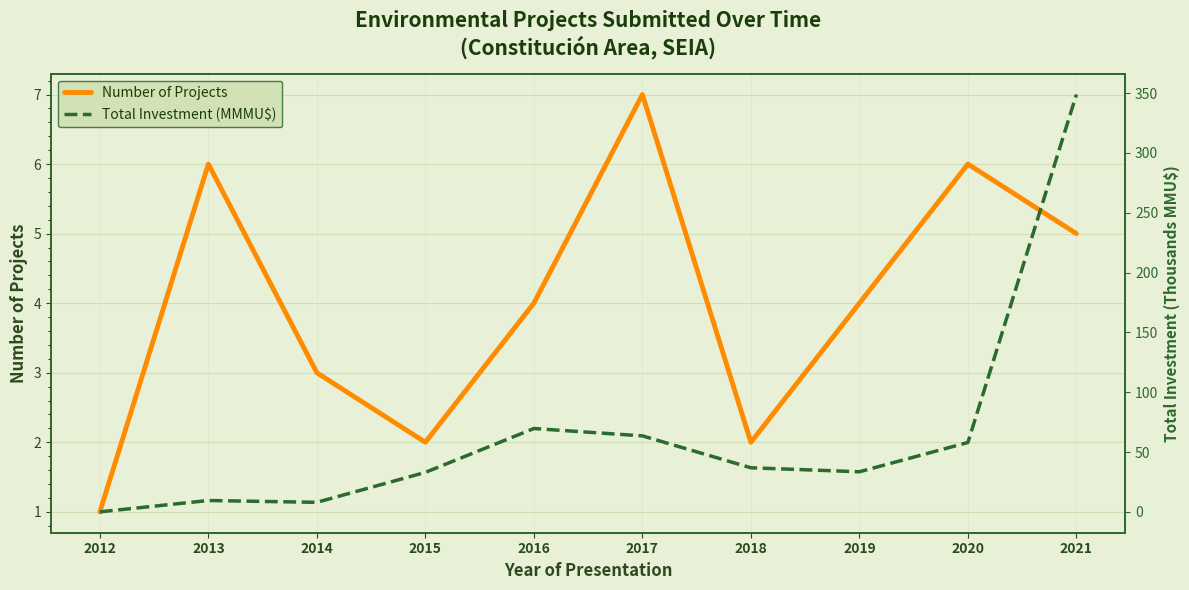

Where does the Number of Projects series first go above 4?

2013